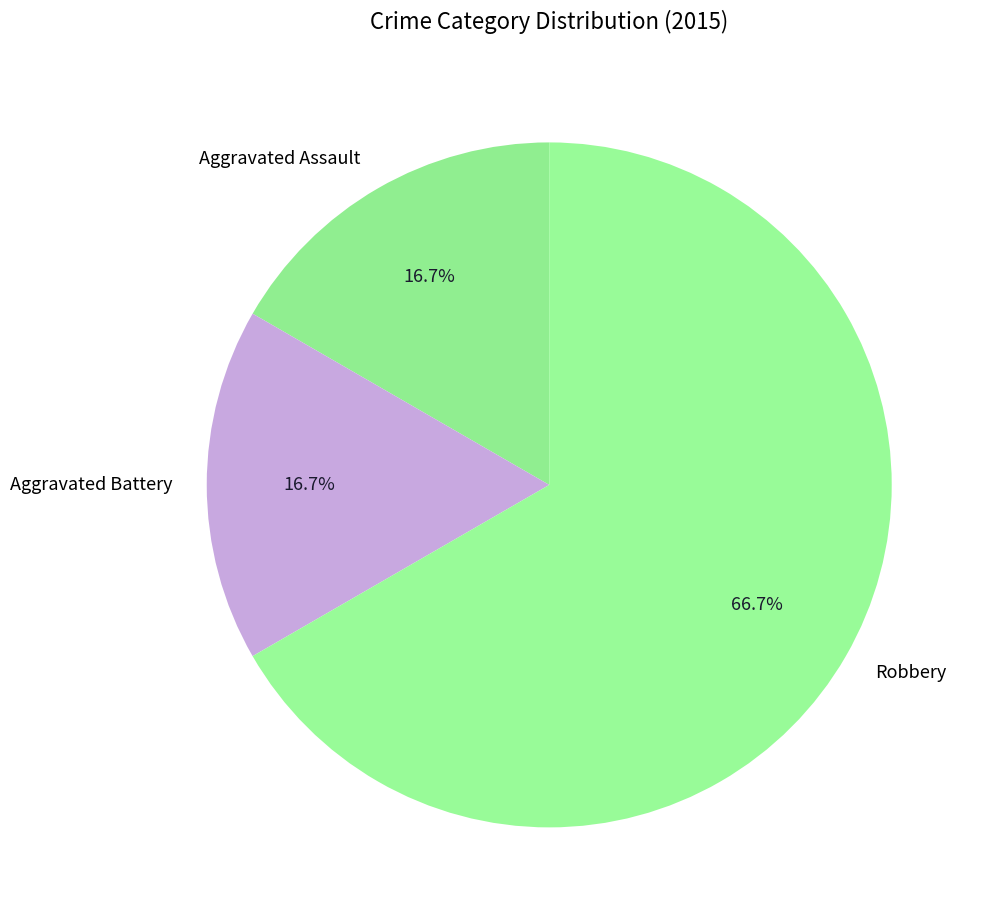

What percentage is the Aggravated Battery slice, to the nearest percent?

17%